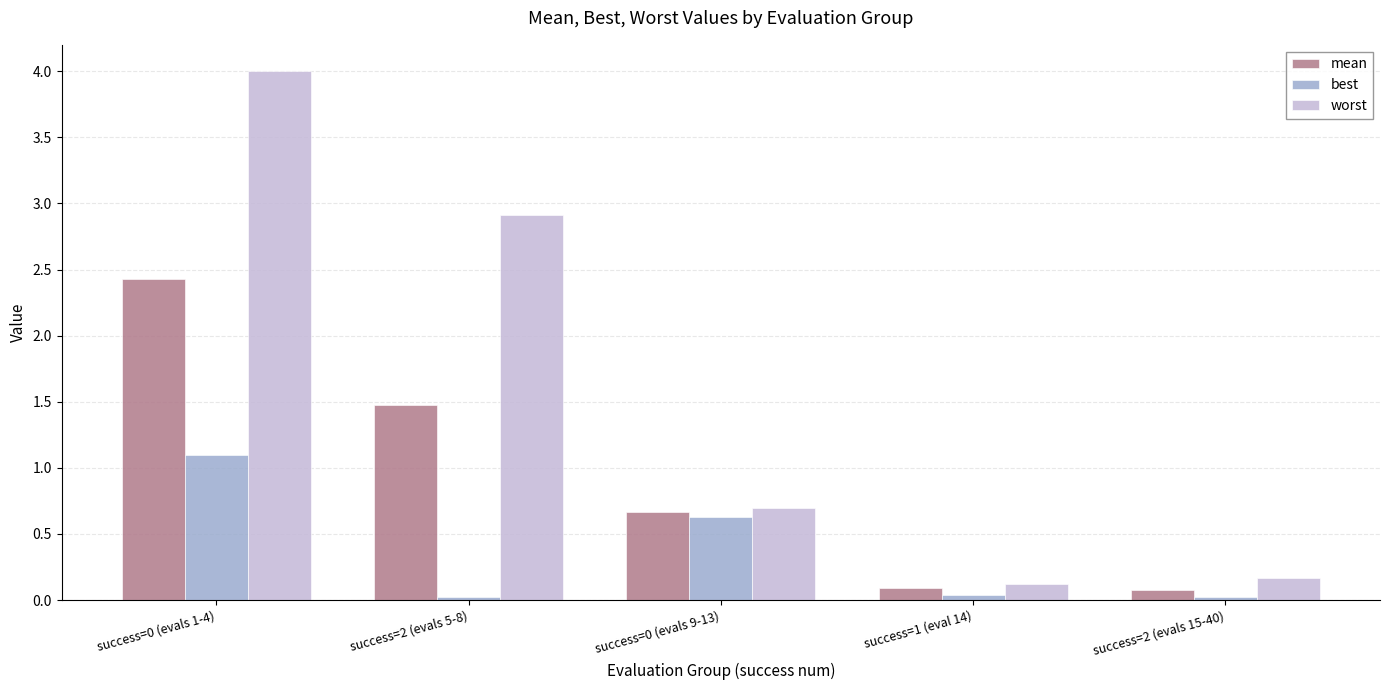

Does the chart contain any negative values?

No